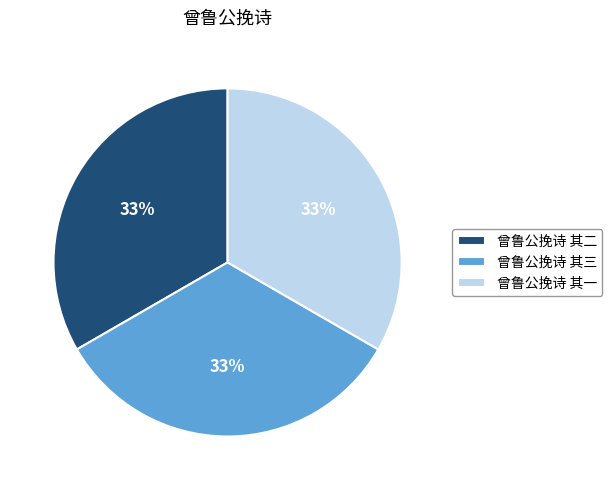

What is the ratio of the value at 曾鲁公挽诗 其三 to the value at 曾鲁公挽诗 其二?

1.0